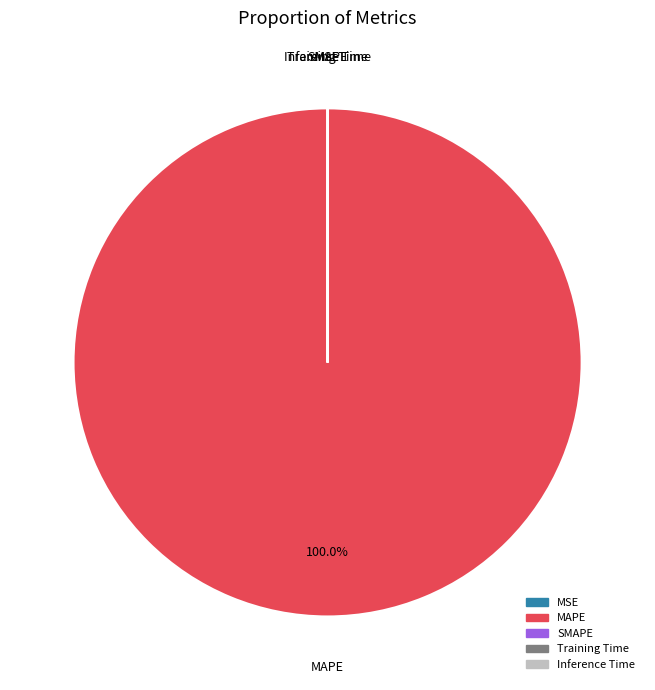

Which category accounts for the majority?

MAPE